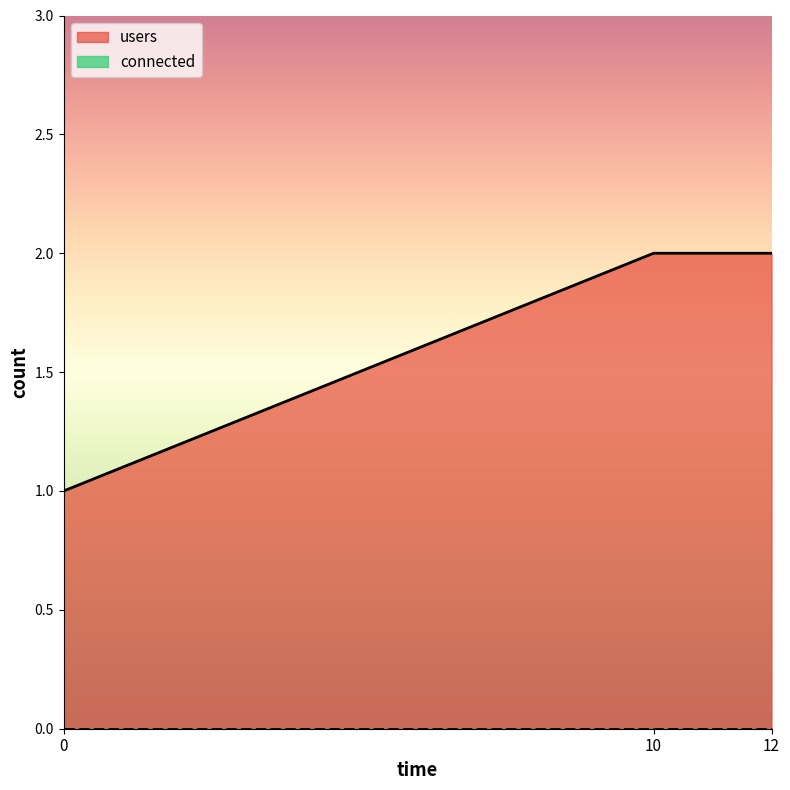

Reading left to right, transcribe all the data shown in this chart.

0=1	10=2	12=2